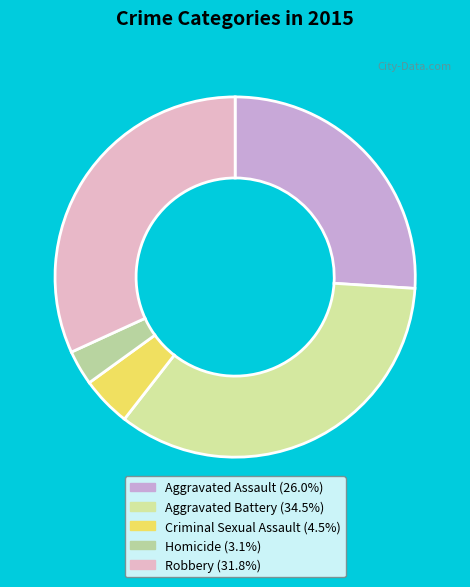

How much of the chart is everything except Criminal Sexual Assault?

95.5%